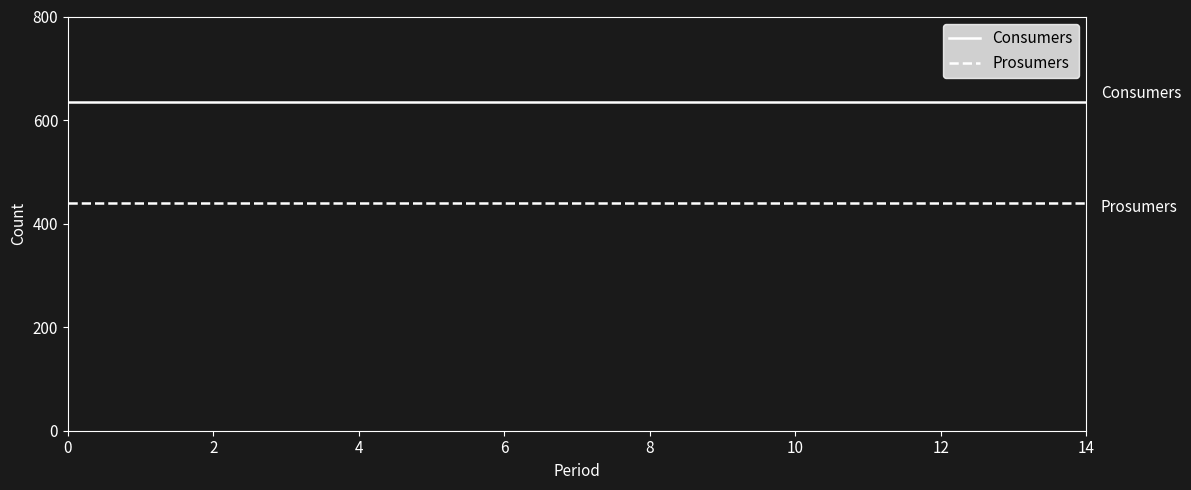

True or false: Consumers and Prosumers cross at least once.

False